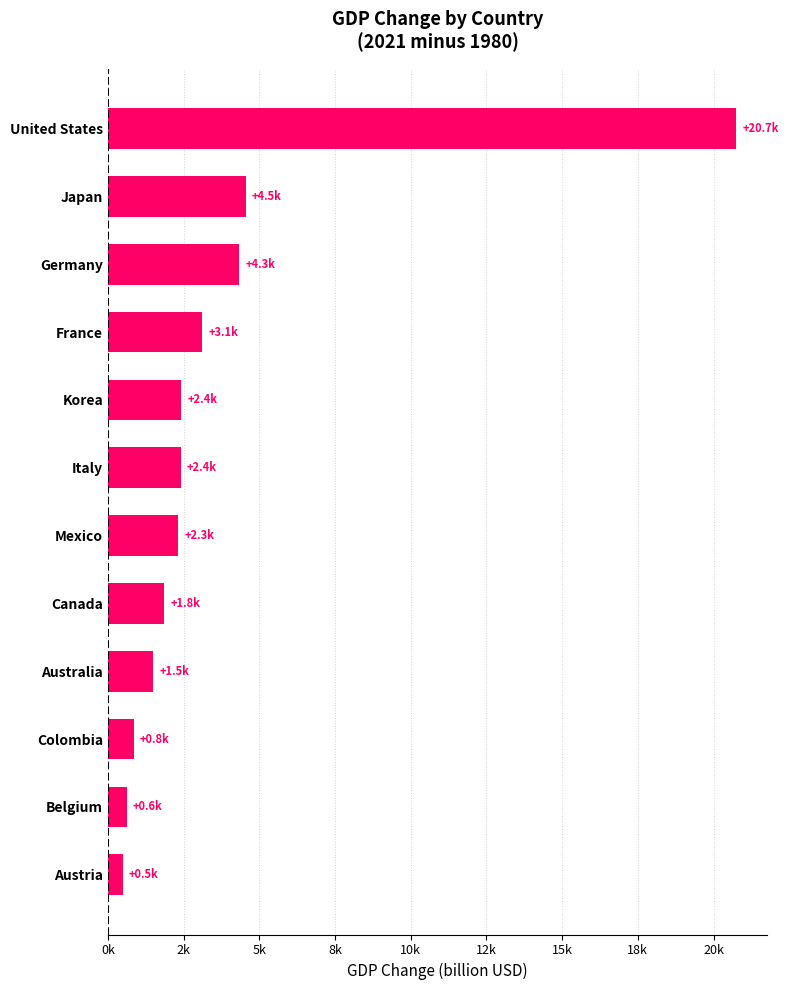

What is the average value?

3763.5